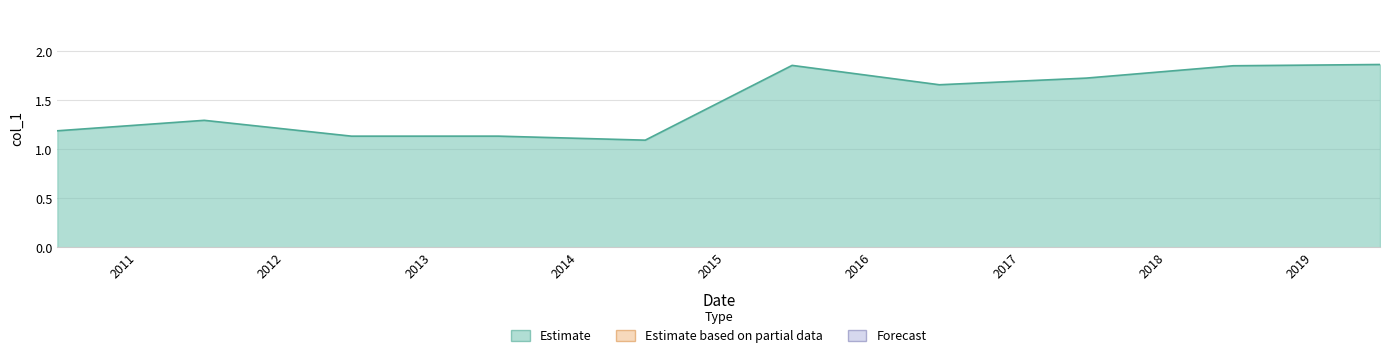

What is the difference between the second highest and second lowest values?

0.7